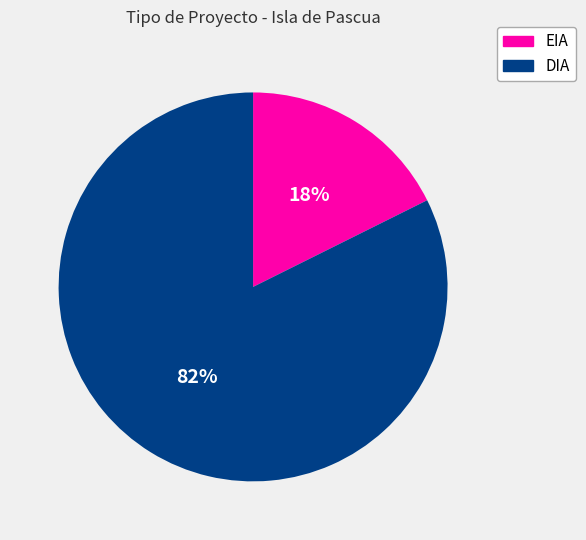

Is the sum of DIA and EIA greater than half?

Yes